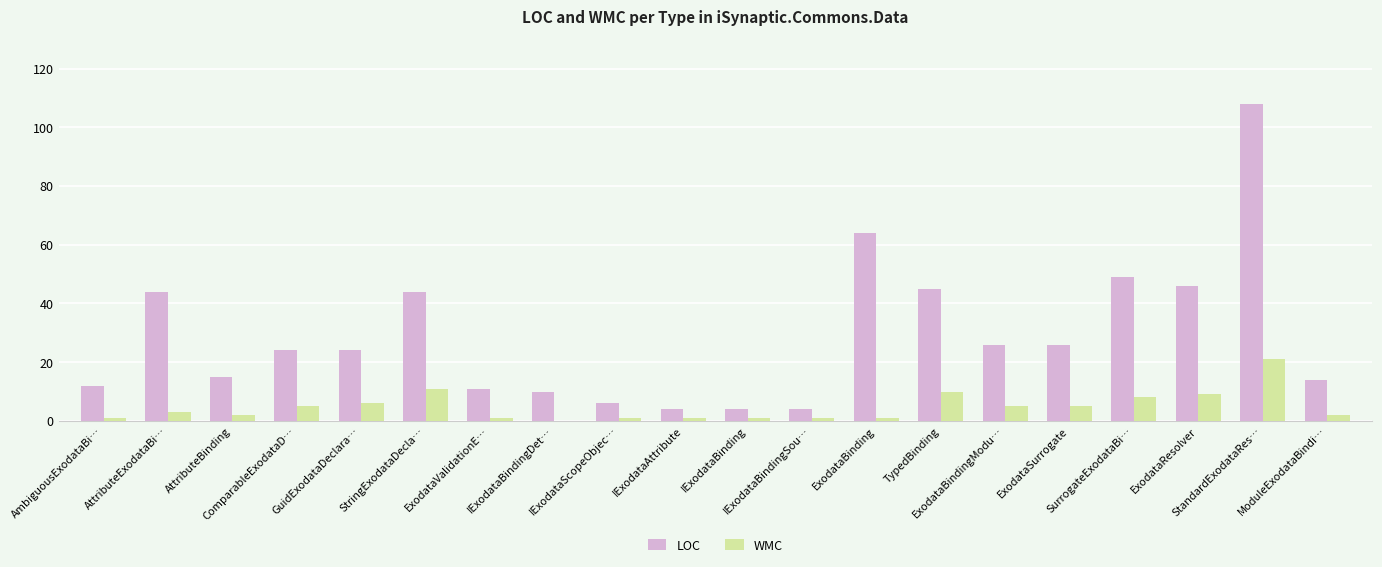

Which series has the largest total across all categories?

LOC